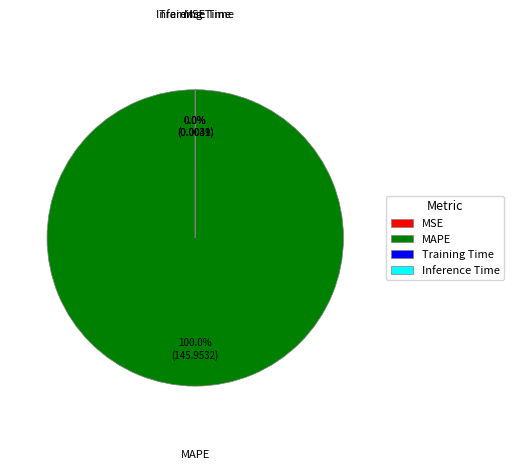

What percentage is NOT represented by Inference Time?

100.0%